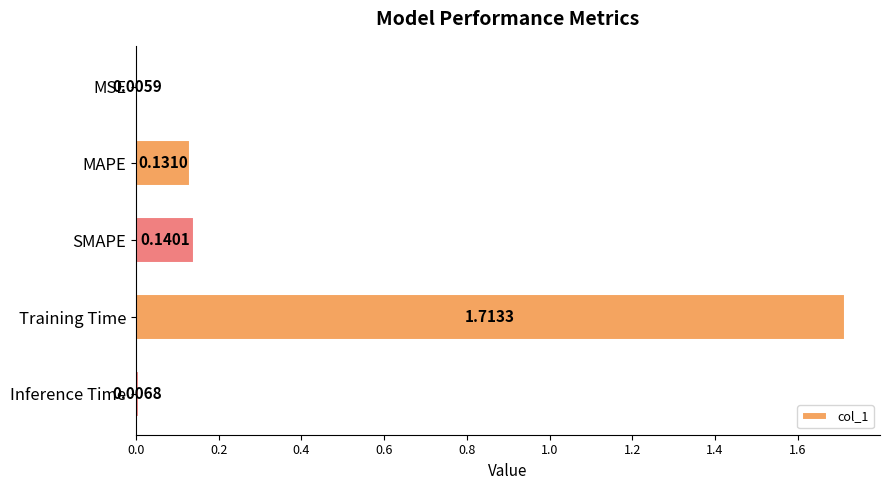

Which has a higher value, SMAPE or MSE?

SMAPE